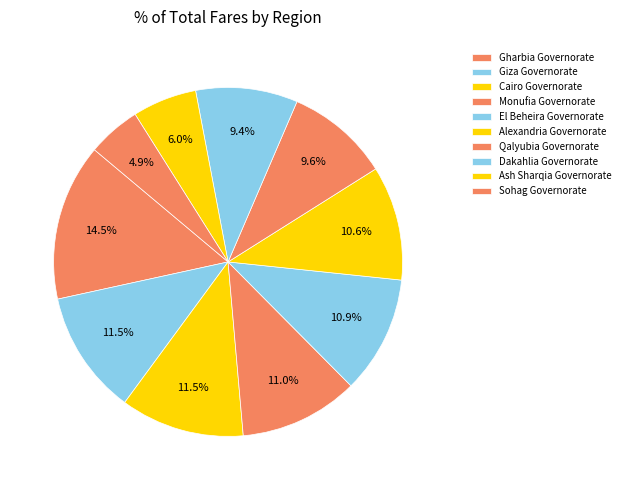

Is there any slice that represents more than half of the pie?

No